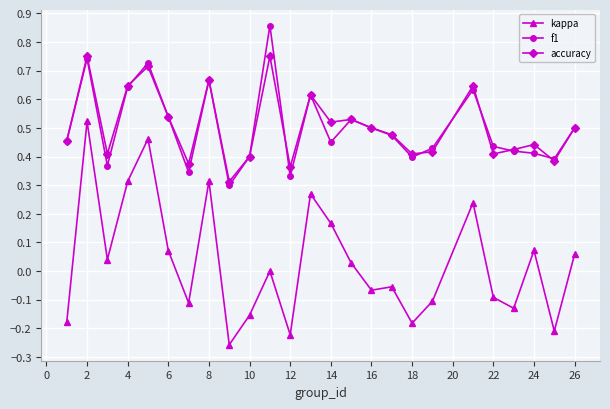

What is the sum of all f1 values?

12.6